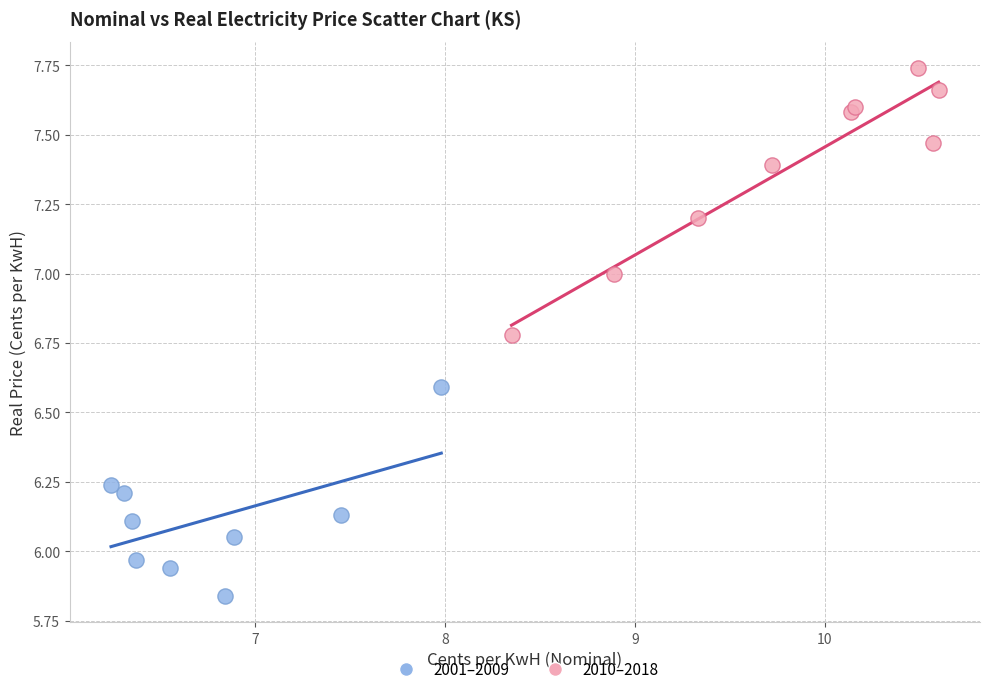

What are all the series names shown in the legend?

2001–2009, 2010–2018